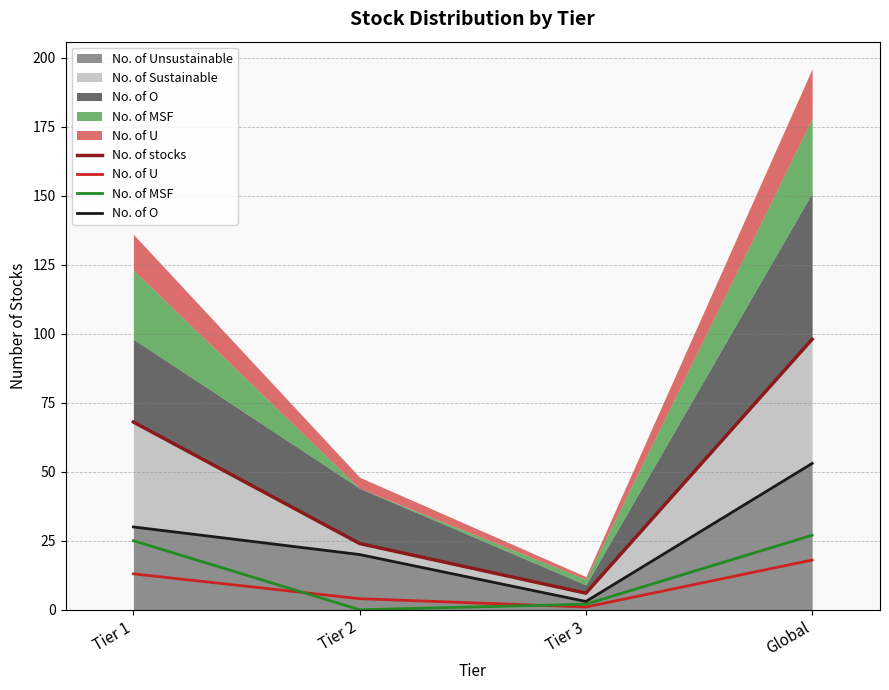

What is the average value of the No. of stocks series?

49